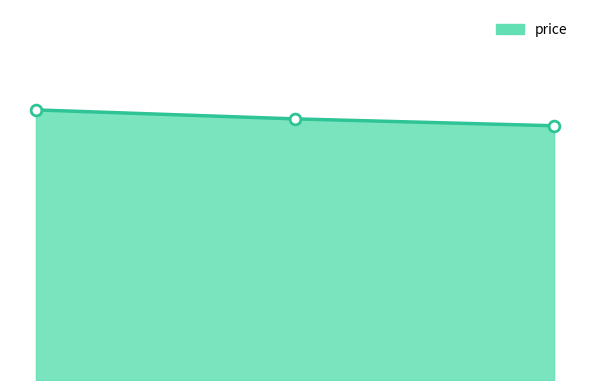

Does the chart have visible grid lines?

No